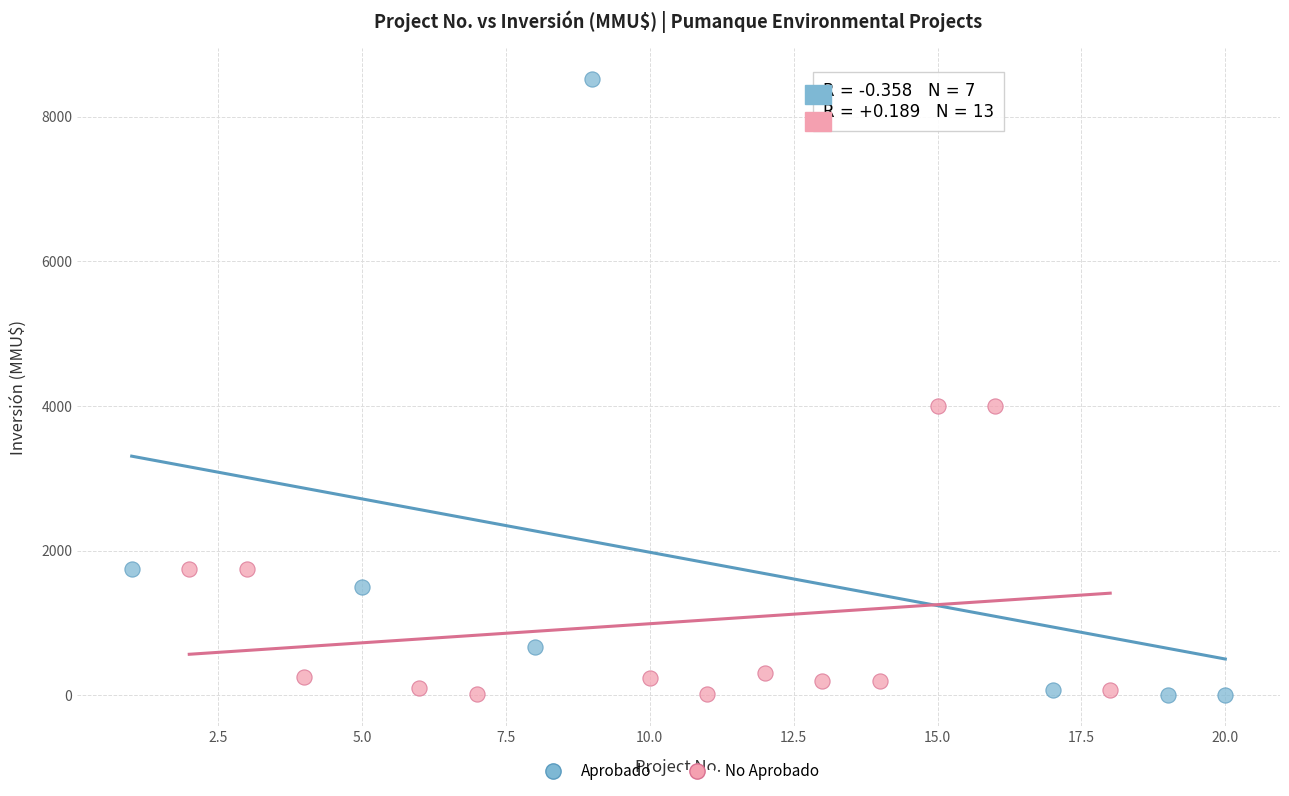

What are all the series names shown in the legend?

Aprobado, No Aprobado